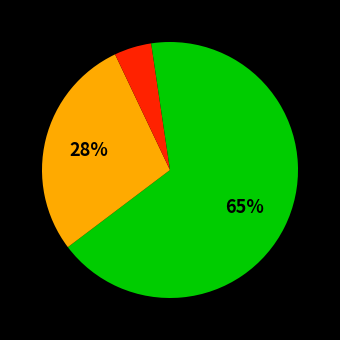

Count the number of slices in the pie.

4